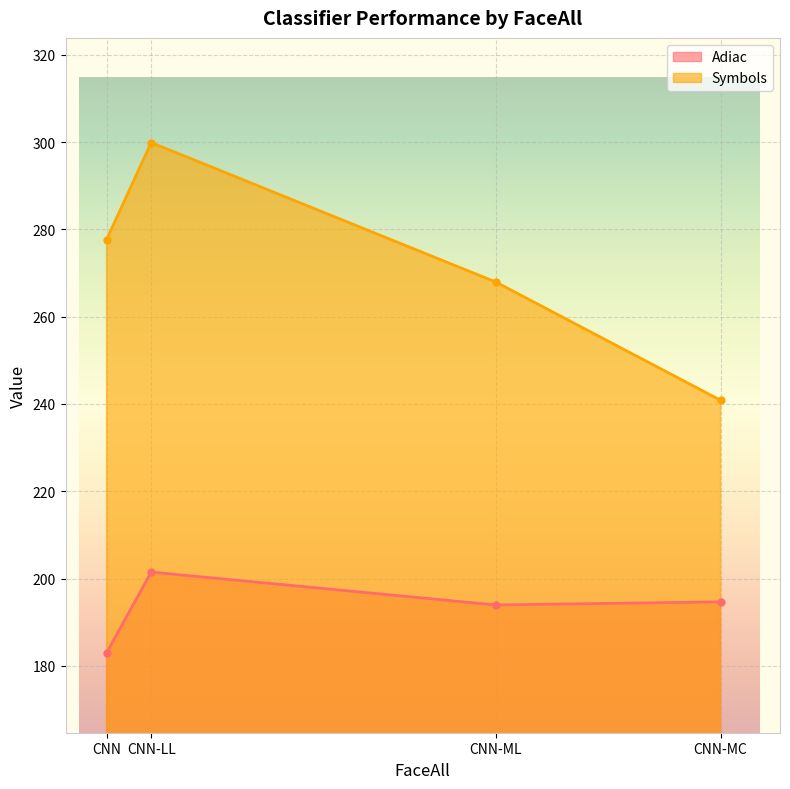

What is the smallest value displayed?

183.0